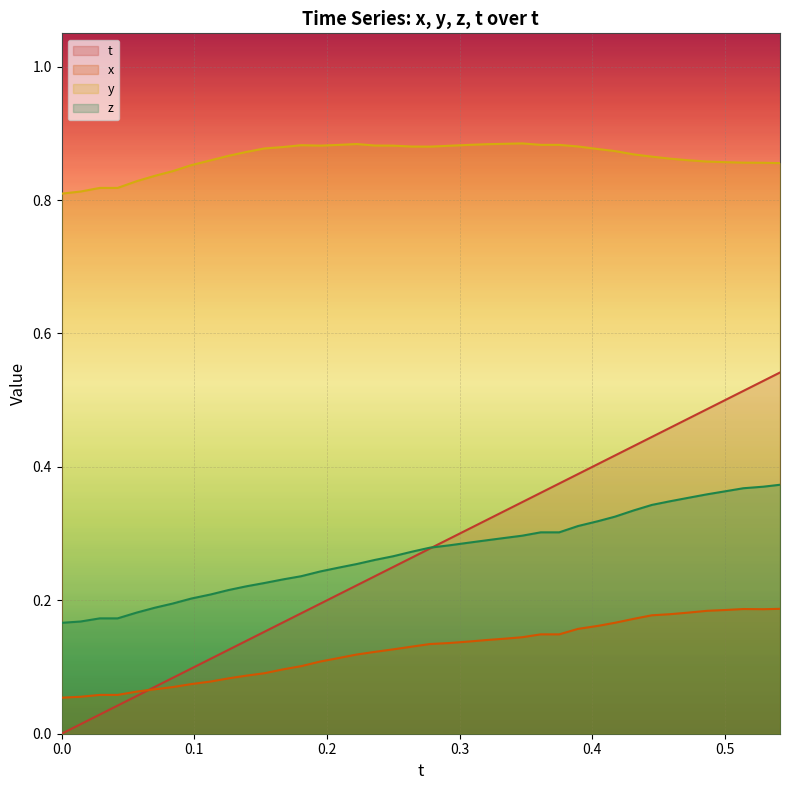

How many values in t are above zero?

39